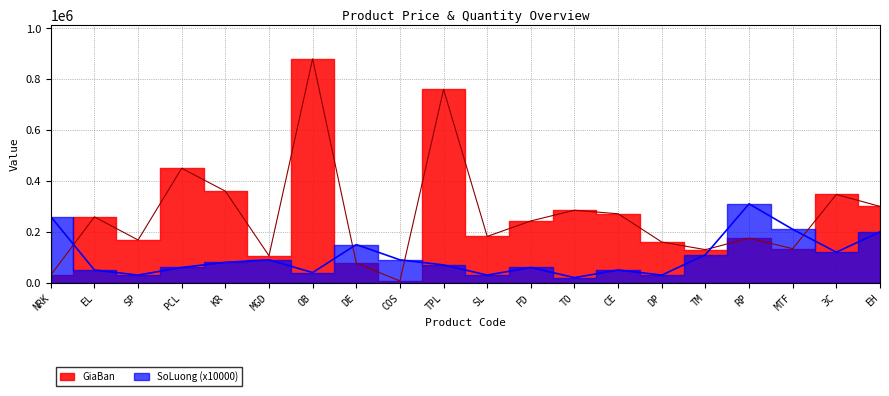

Which has a higher value, TM or NRK?

TM